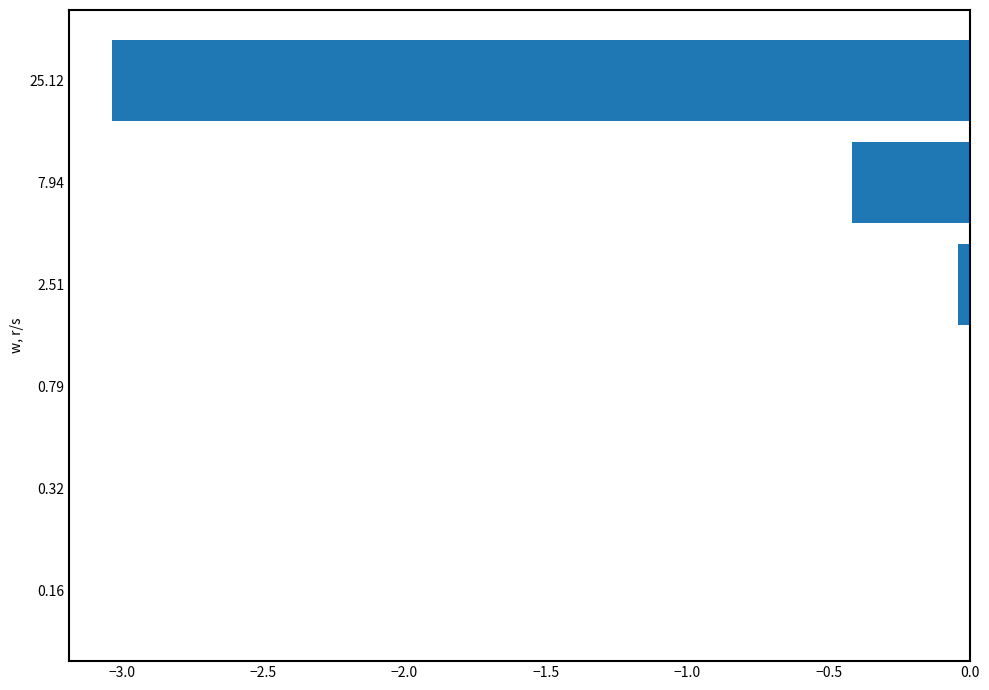

The value at 25.12 is -5.1. True or false?

False